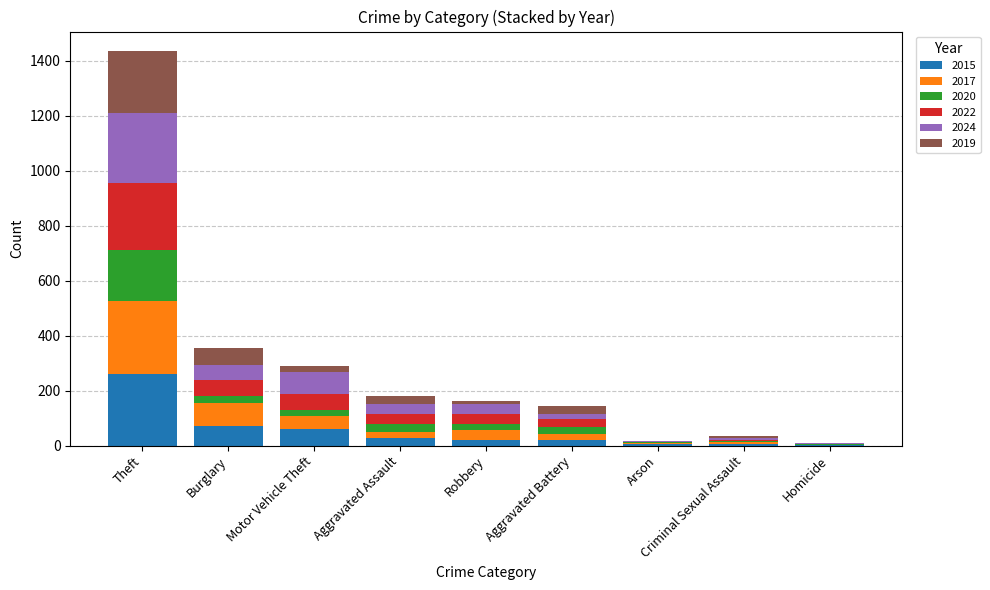

Which category has the highest value in the 2015 series?

Theft